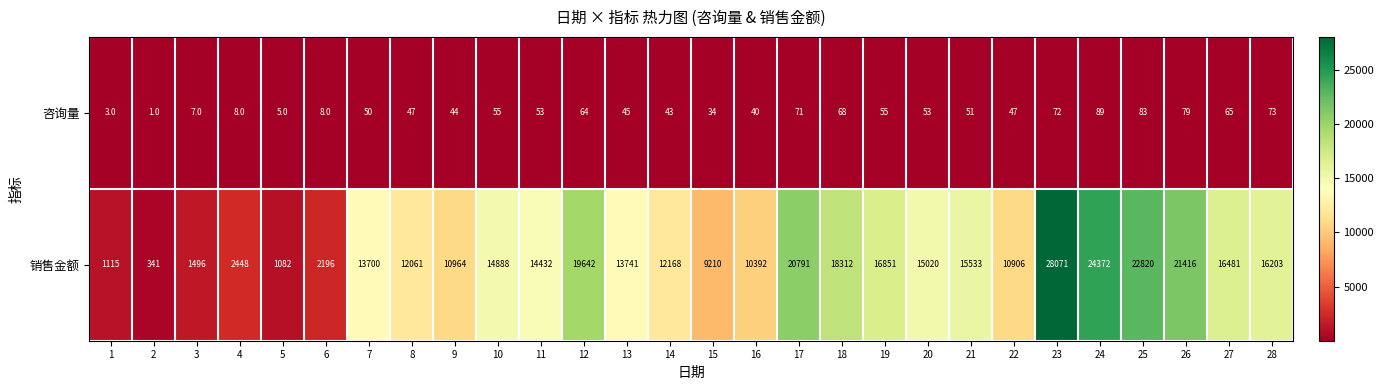

What is the lowest value of the 销售金额 series?

341